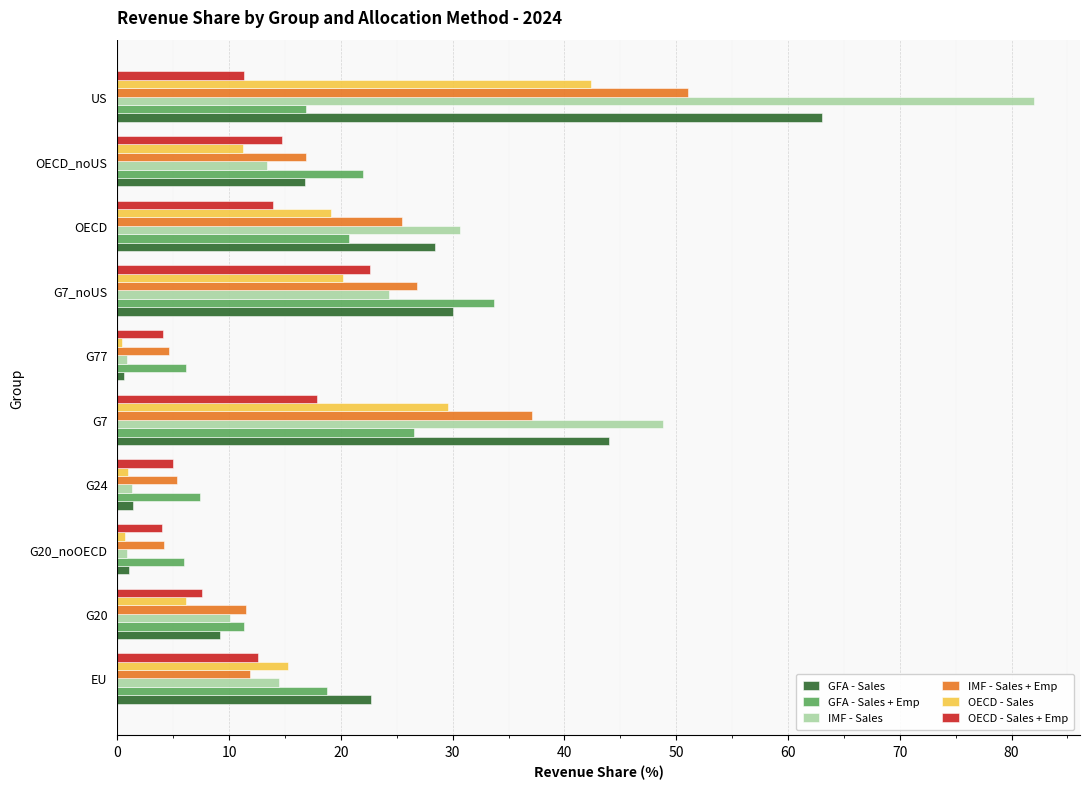

What are all the series names shown in the legend?

GFA - Sales, GFA - Sales + Emp, IMF - Sales, IMF - Sales + Emp, OECD - Sales, OECD - Sales + Emp